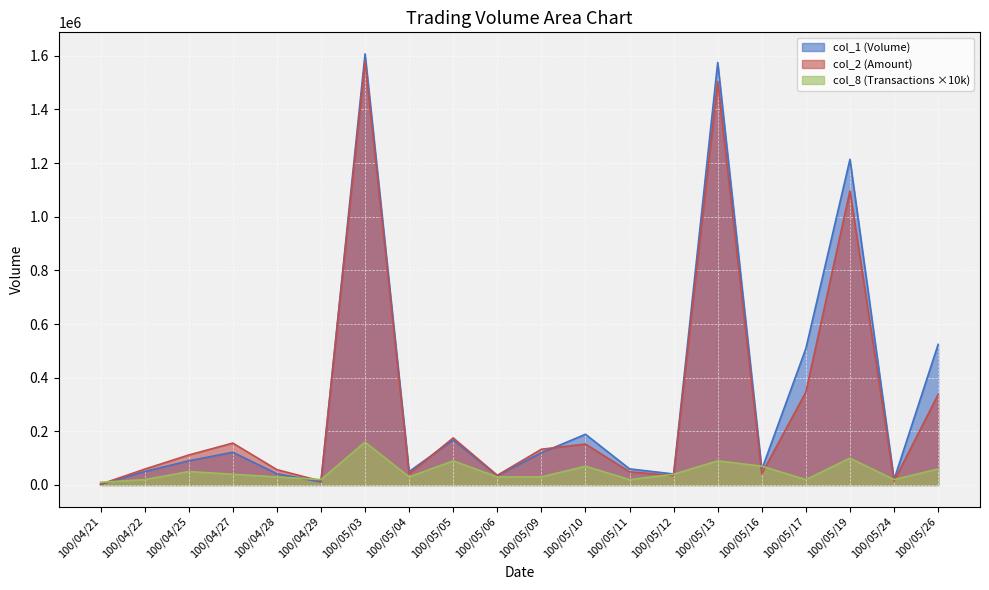

Count the number of categories in the chart.

20